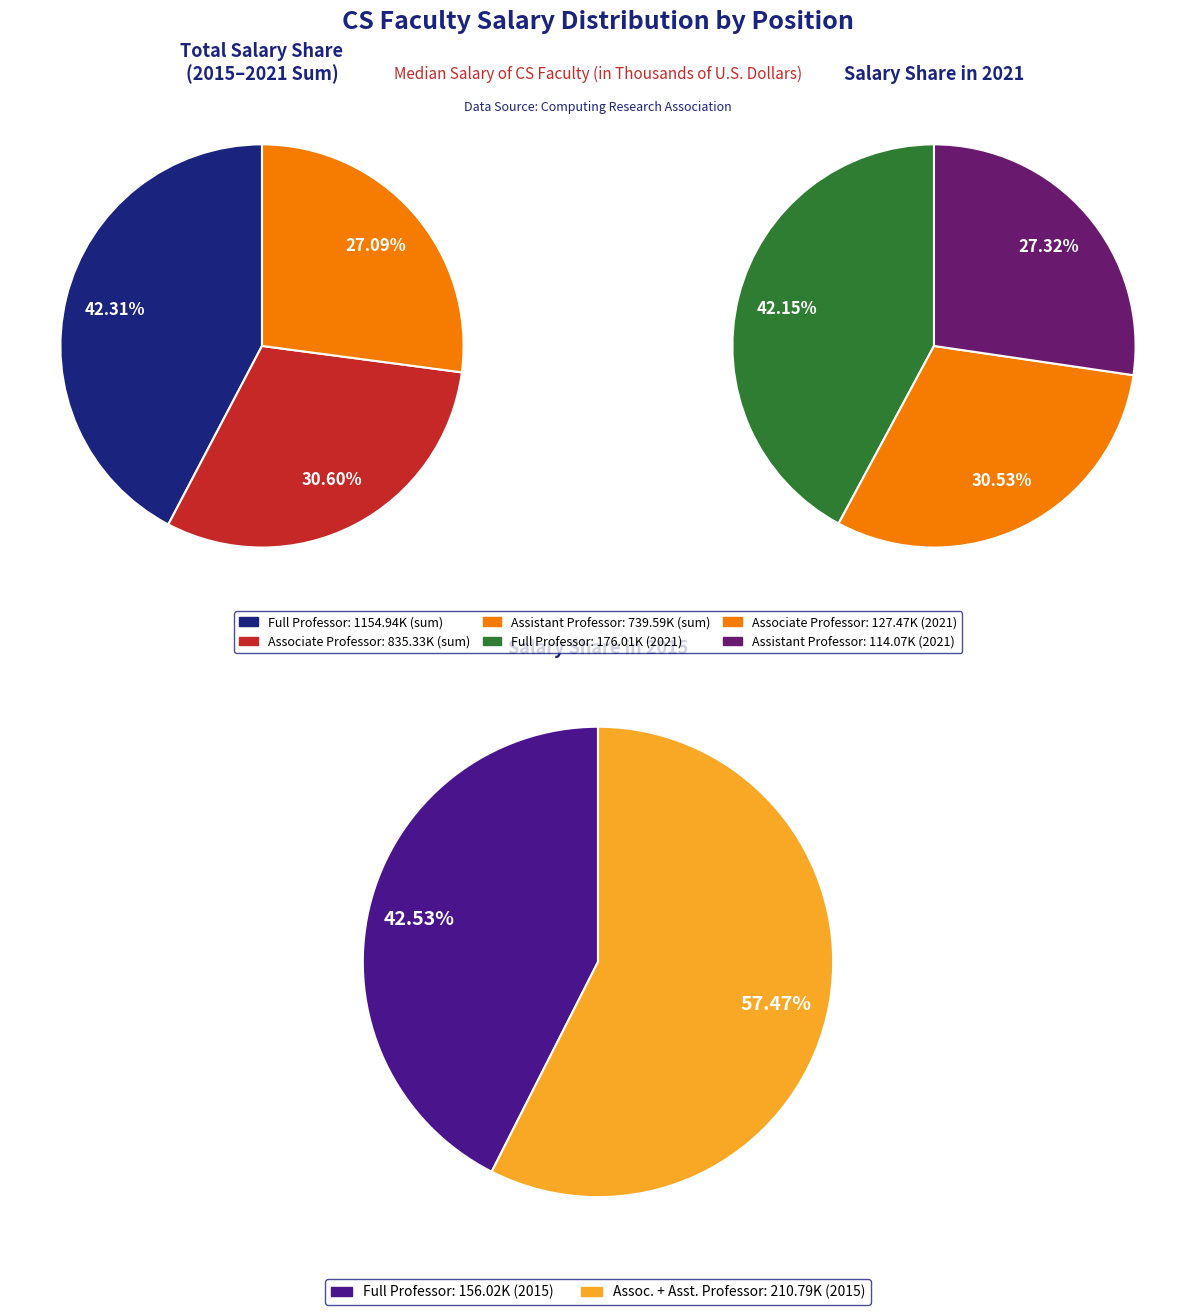

Is it true that 2019 is 6% of the pie?

False